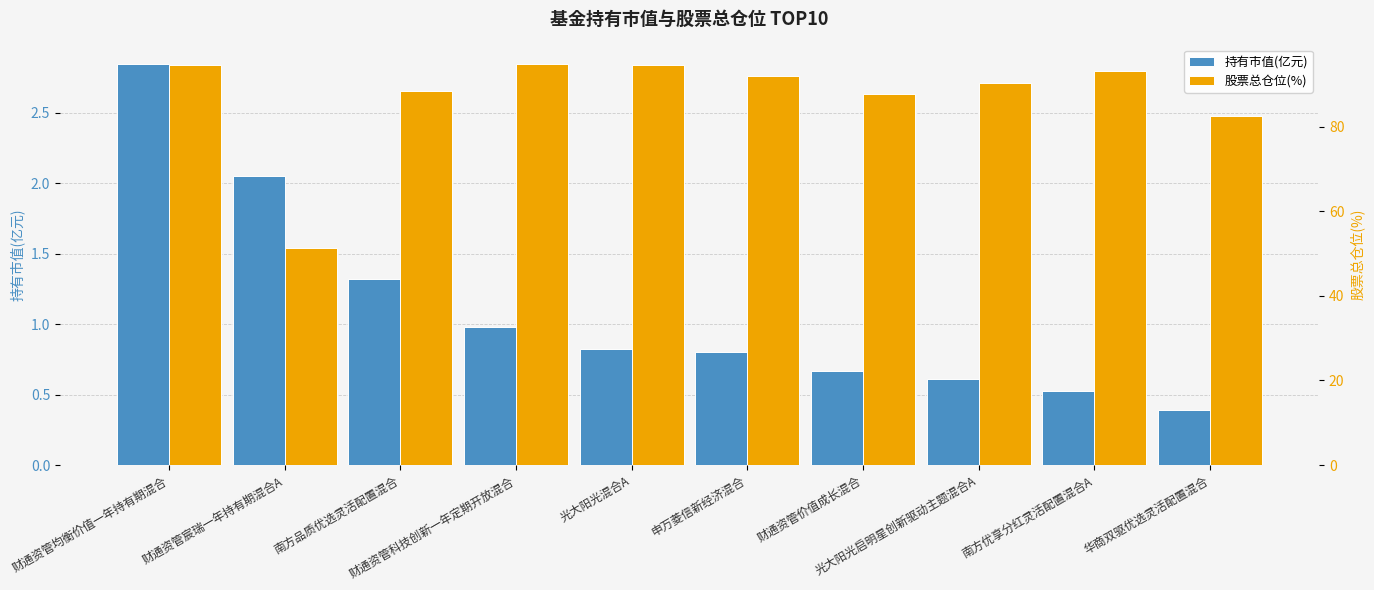

Reading right to left, what are all the values shown in this chart?

持有市值(亿元): 华商双驱优选灵活配置混合=0.4	南方优享分红灵活配置混合A=0.5	光大阳光启明星创新驱动主题混合A=0.6	财通资管价值成长混合=0.7	申万菱信新经济混合=0.8	光大阳光混合A=0.8	财通资管科技创新一年定期开放混合=1.0	南方品质优选灵活配置混合=1.3	财通资管宸瑞一年持有期混合A=2.1	财通资管均衡价值一年持有期混合=2.8
股票总仓位(%): 华商双驱优选灵活配置混合=82.6	南方优享分红灵活配置混合A=93.3	光大阳光启明星创新驱动主题混合A=90.3	财通资管价值成长混合=87.8	申万菱信新经济混合=91.9	光大阳光混合A=94.8	财通资管科技创新一年定期开放混合=94.8	南方品质优选灵活配置混合=88.5	财通资管宸瑞一年持有期混合A=51.3	财通资管均衡价值一年持有期混合=94.7